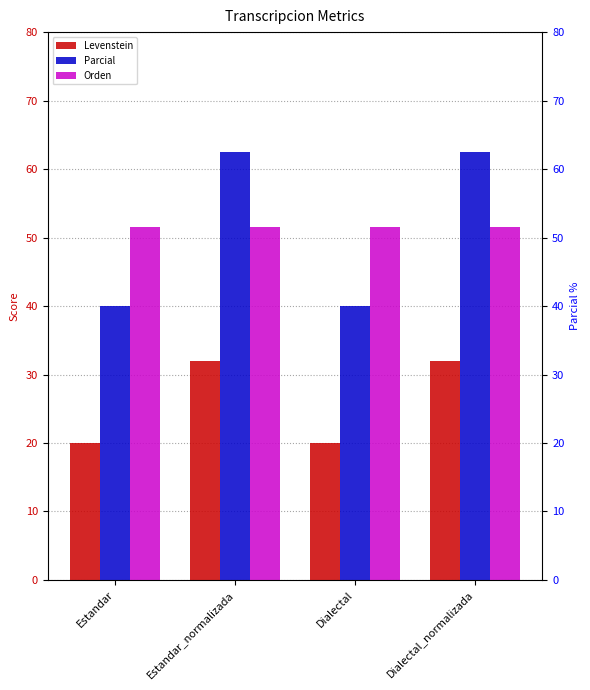

At which category is the sum across all series the highest?

Estandar_normalizada